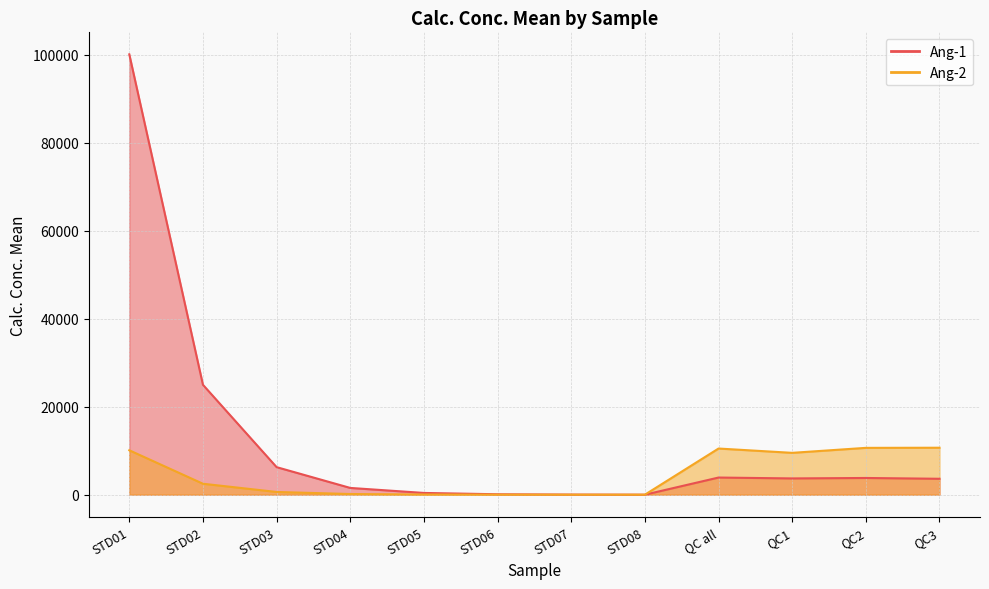

At how many categories does at least one series exceed 90266?

1